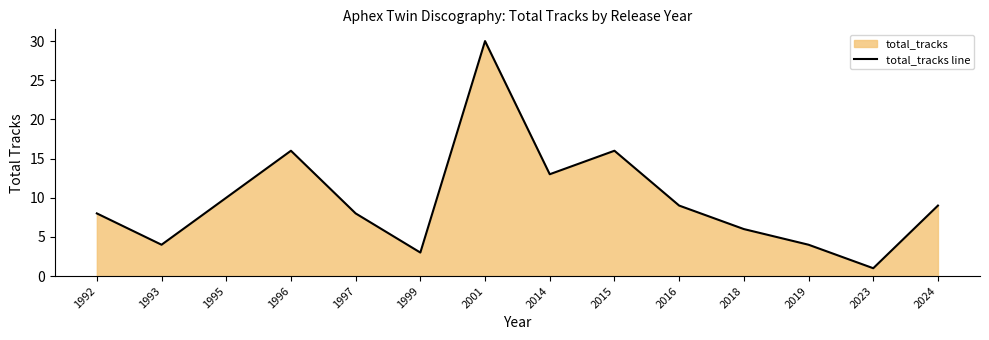

List the labels in order of value, largest first.

2001, 1996, 2015, 2014, 1995, 2016, 2024, 1992, 1997, 2018, 1993, 2019, 1999, 2023